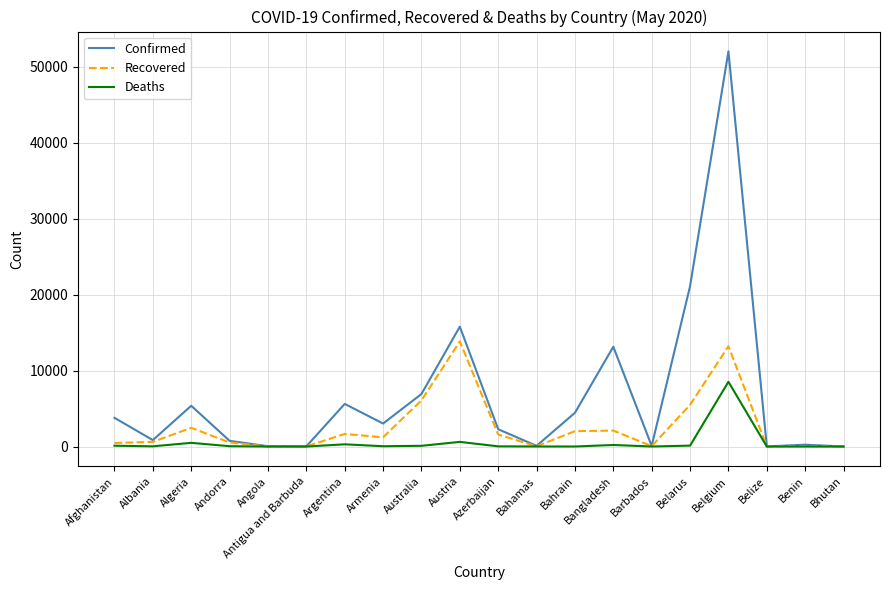

Rank the series by their average value, from highest to lowest.

Confirmed, Recovered, Deaths